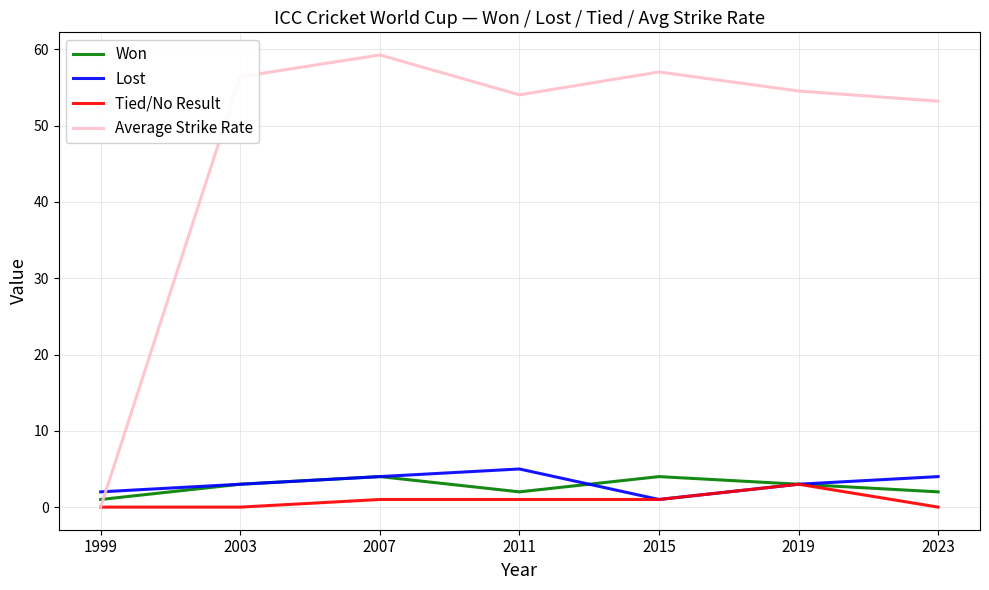

How many intersections are there between Won and Average Strike Rate?

1